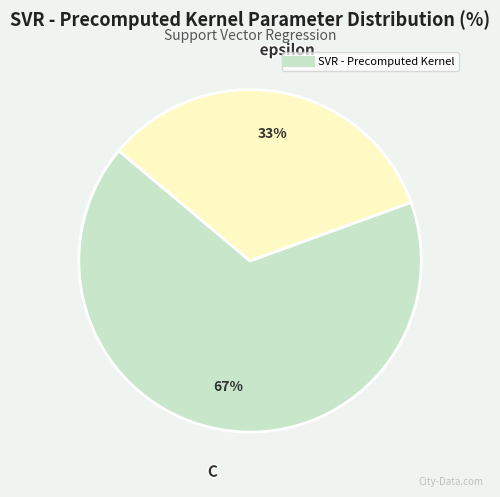

Does any single category account for the majority?

Yes